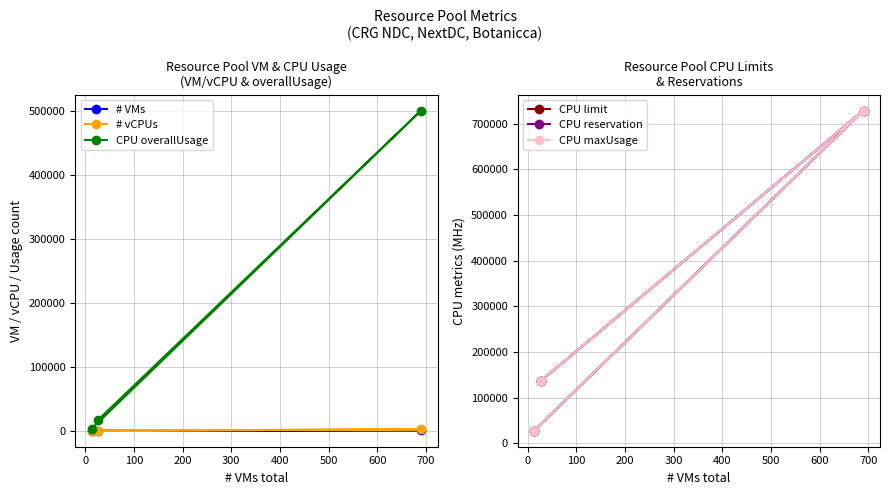

How many lines are shown in the chart?

6